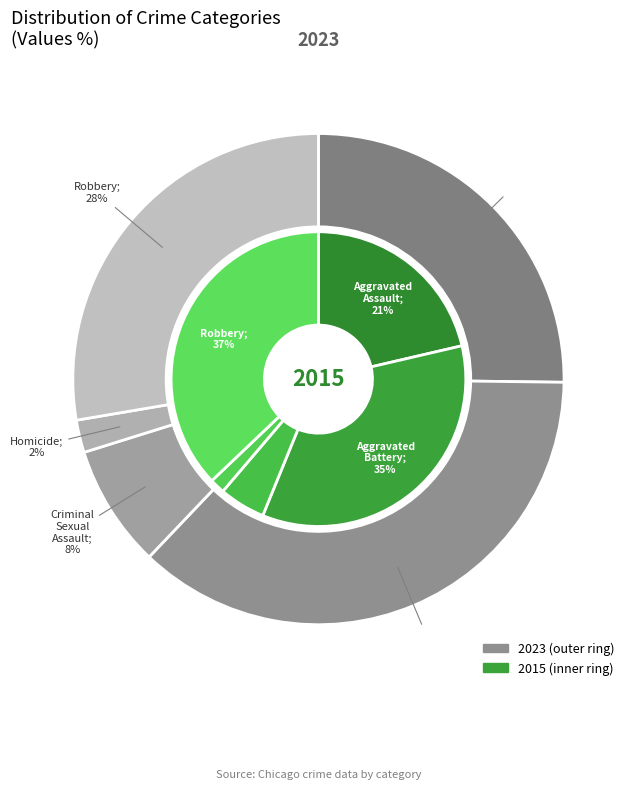

How much of the chart is everything except Homicide?

97.9%